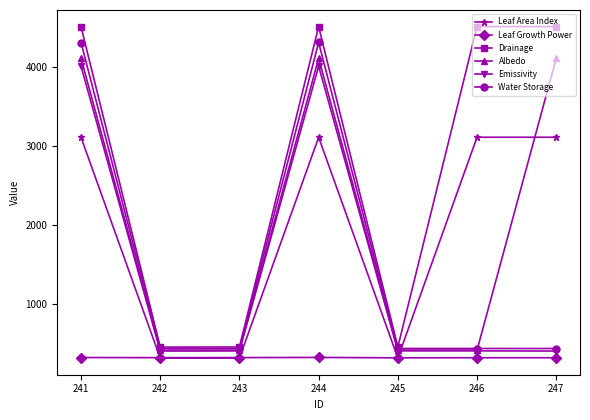

True or false: Leaf Growth Power and Albedo cross at least once.

False